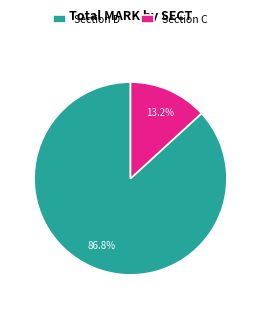

What is the ratio of the value at Section D to the value at Section C?

6.6